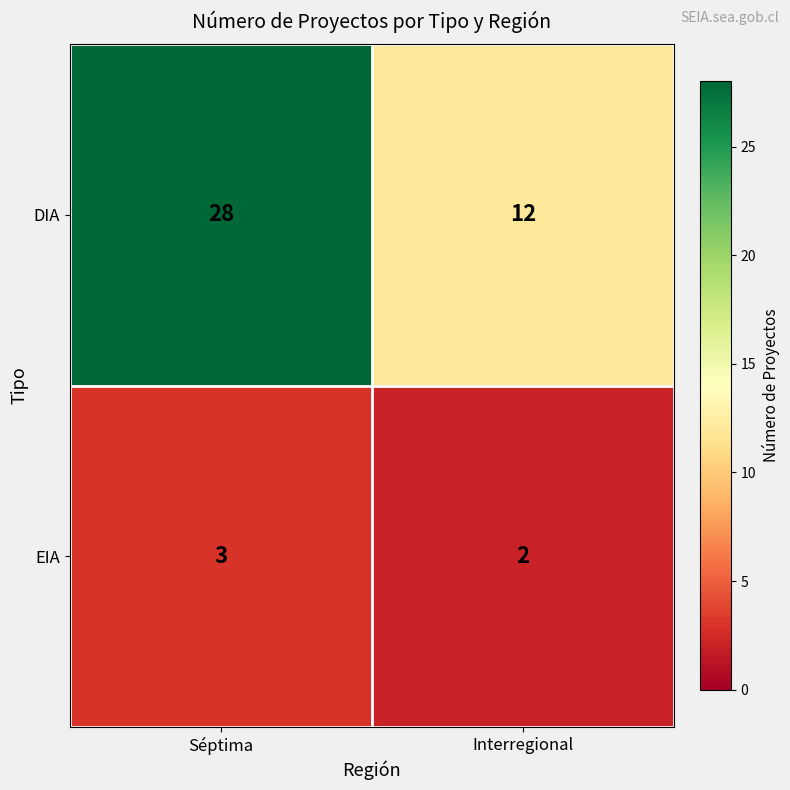

How many values in the DIA series are below 28?

1